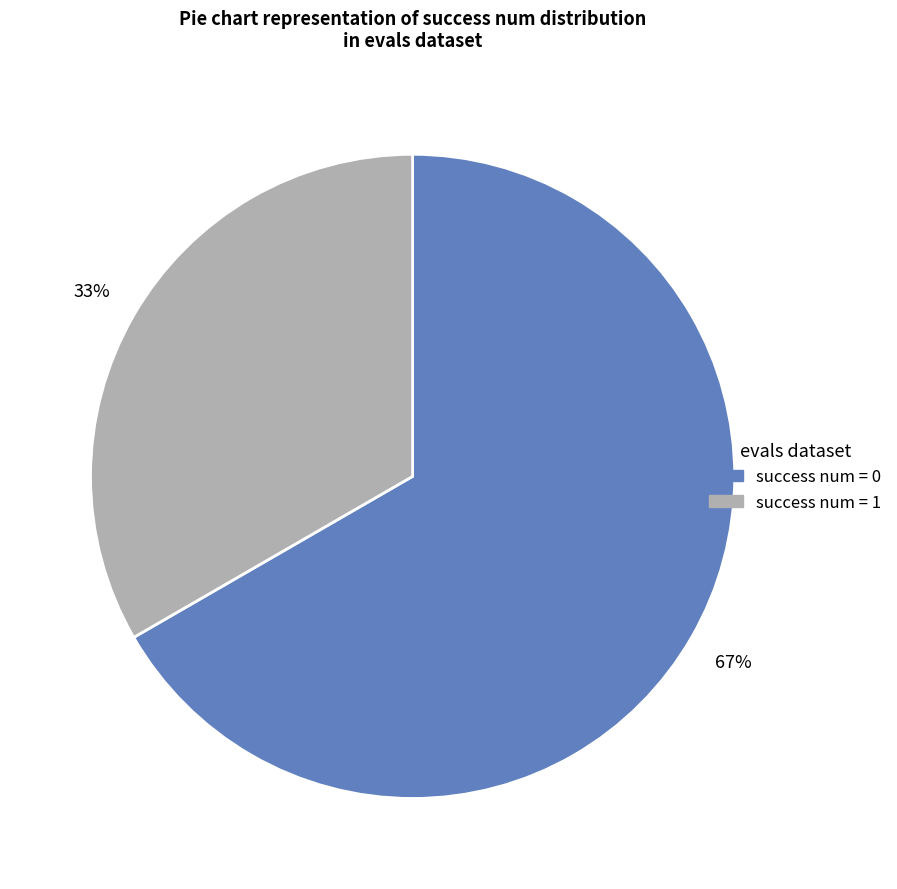

To the nearest percent, what is the average slice percentage?

50%